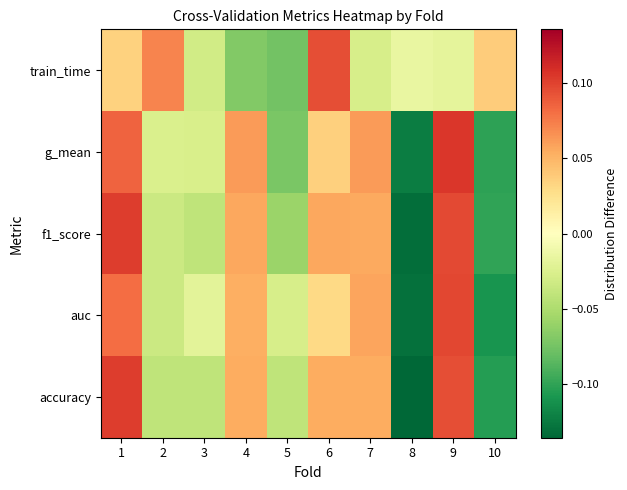

Rank the series by their maximum value, from highest to lowest.

g_mean, accuracy, f1_score, auc, train_time